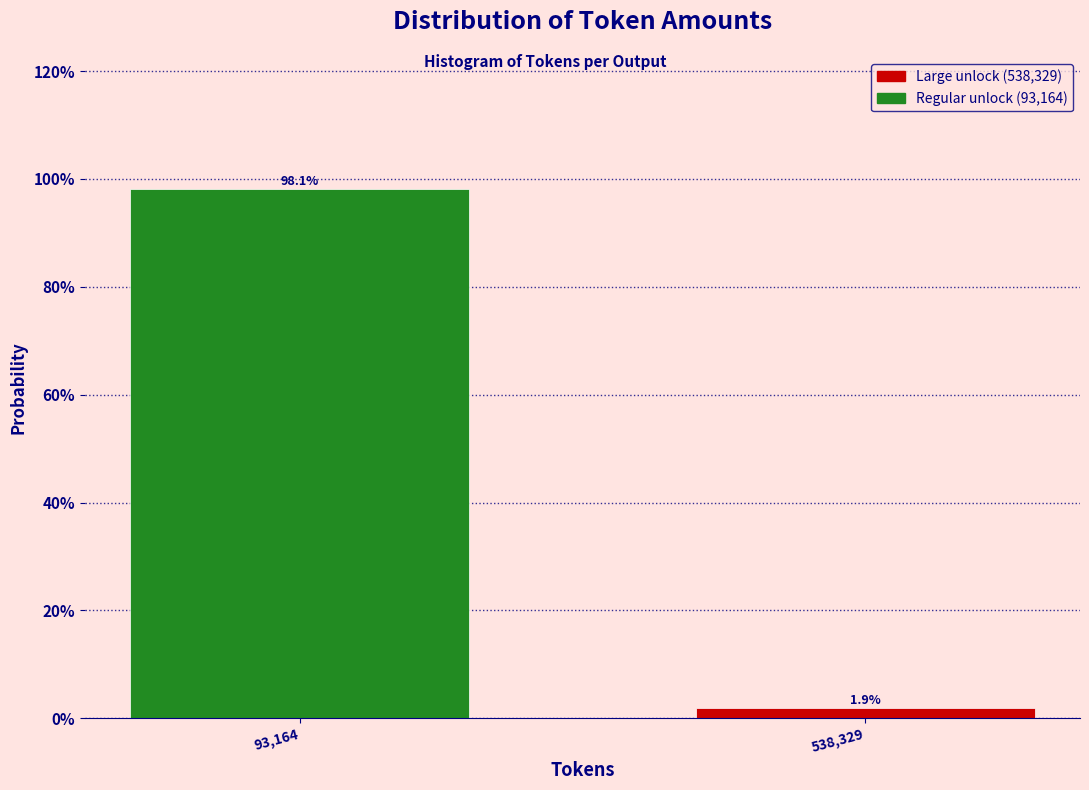

Does the chart contain any negative values?

No